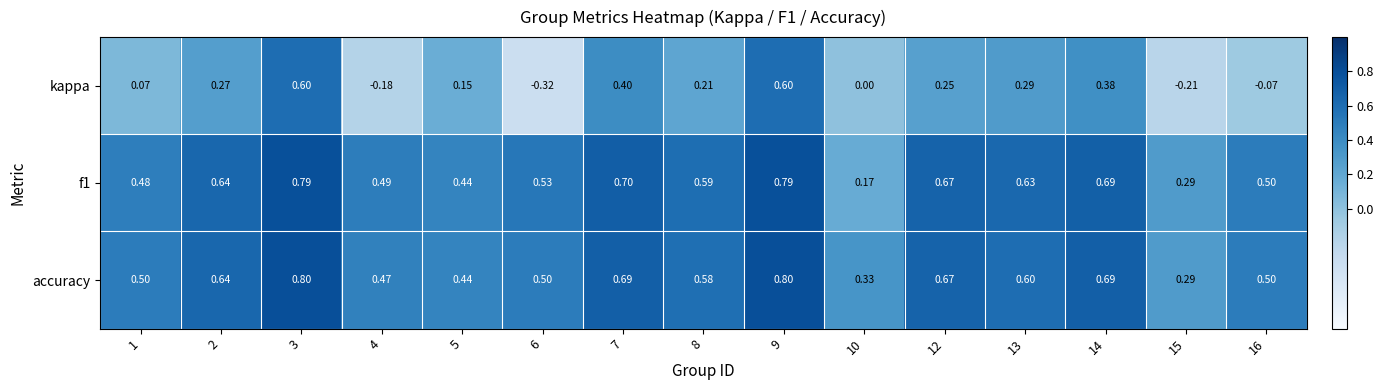

Which series has the largest range (max minus min)?

kappa